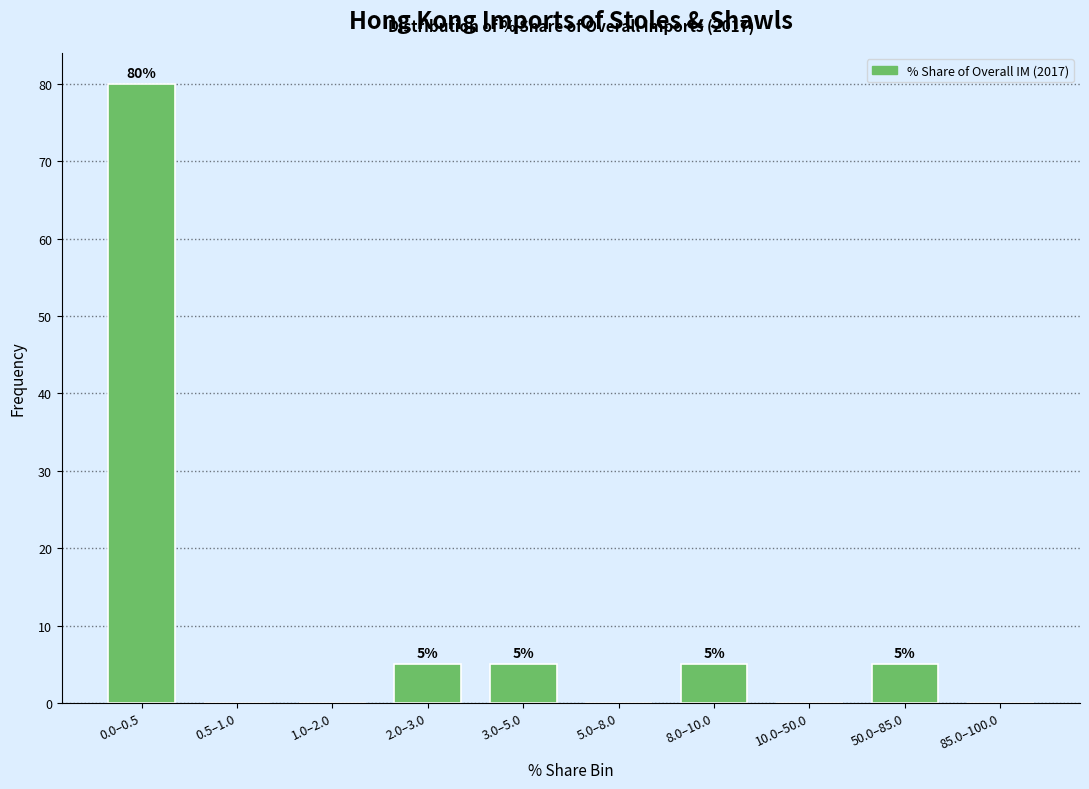

Reading left to right, transcribe all the data shown in this chart.

0.0–0.5=80	0.5–1.0=0	1.0–2.0=0	2.0–3.0=5	3.0–5.0=5	5.0–8.0=0	8.0–10.0=5	10.0–50.0=0	50.0–85.0=5	85.0–100.0=0